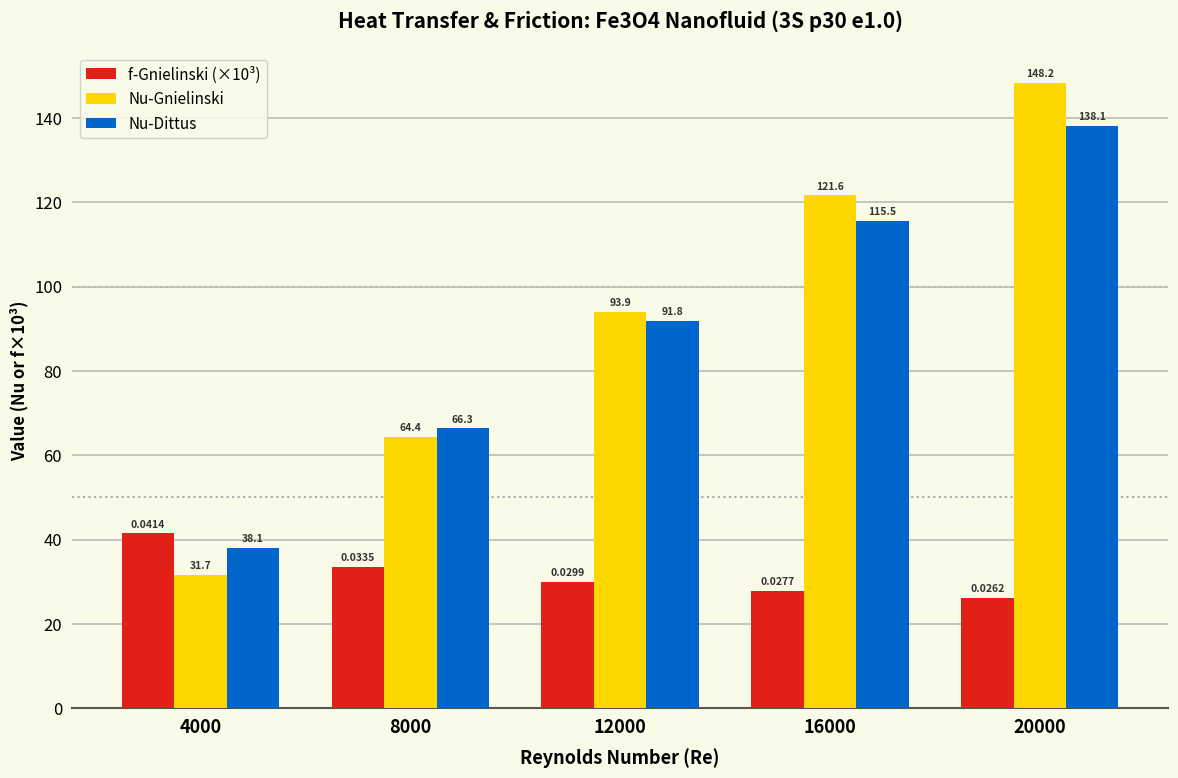

At how many categories does at least one series exceed 47?

4